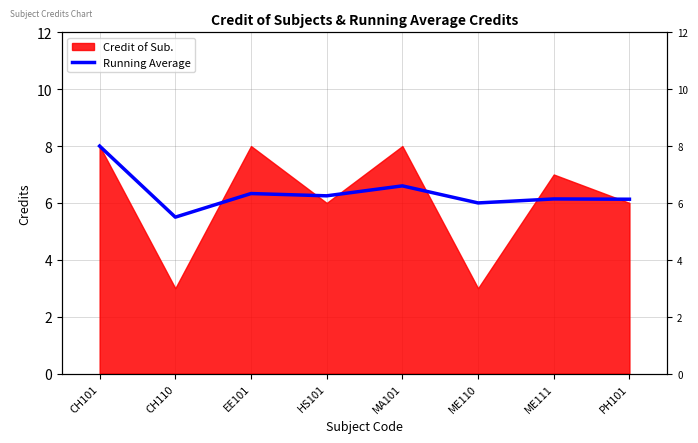

Where is the first local minimum?

CH110